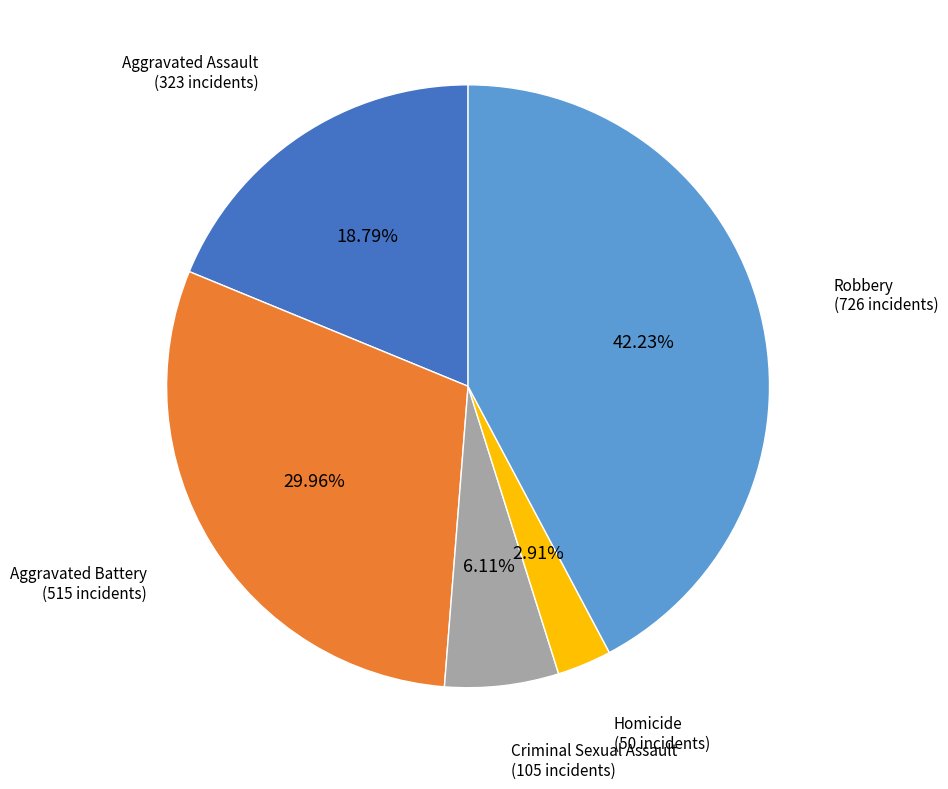

To the nearest percent, what is the combined percentage of Robbery and Aggravated Battery?

72%